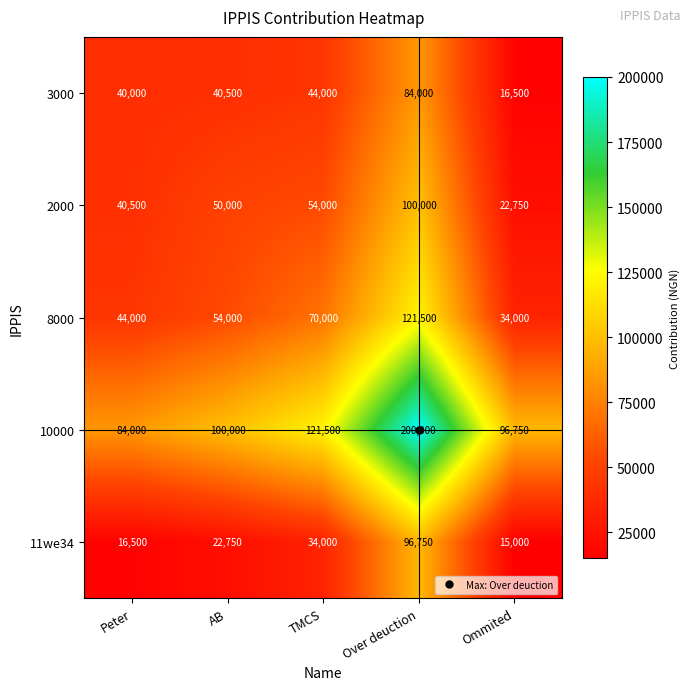

At which category is the sum across all series the highest?

Over deuction